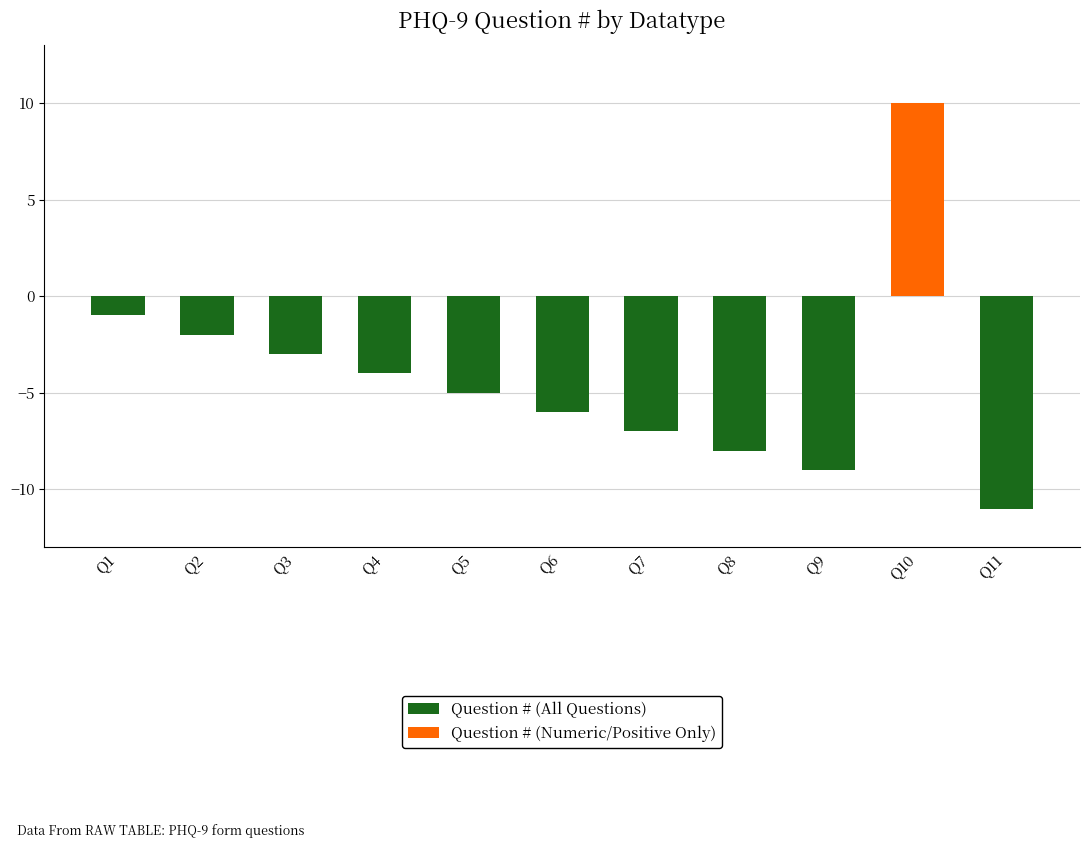

What is the difference between the maximum and minimum values in the Question # (All Questions) series?

21